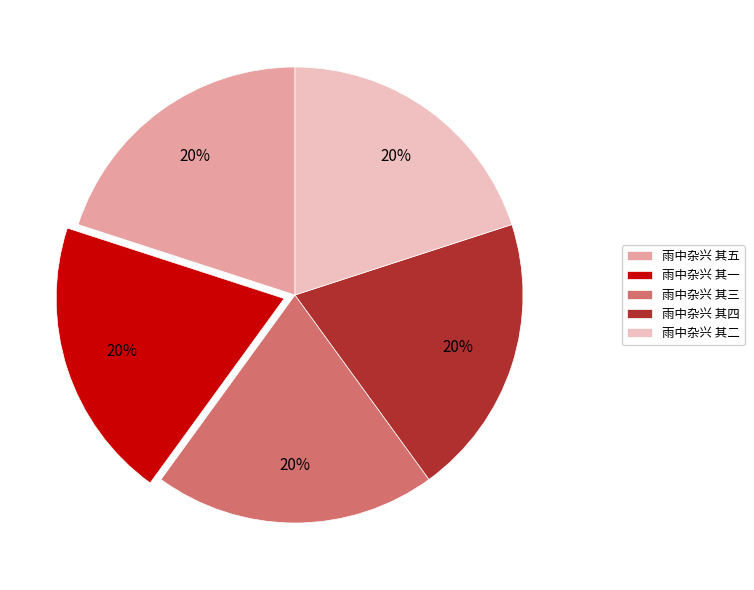

To the nearest percent, what portion does 雨中杂兴 其一 represent?

20%